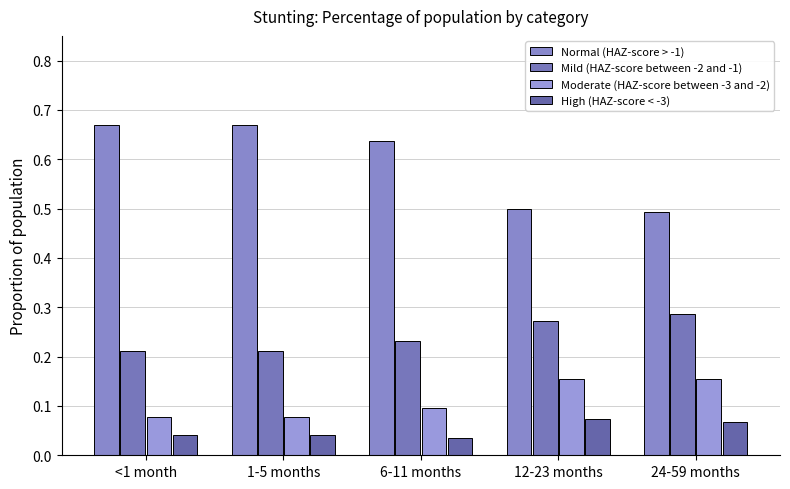

At <1 month, list the series in order from smallest to largest.

High (HAZ-score < -3), Moderate (HAZ-score between -3 and -2), Mild (HAZ-score between -2 and -1), Normal (HAZ-score > -1)